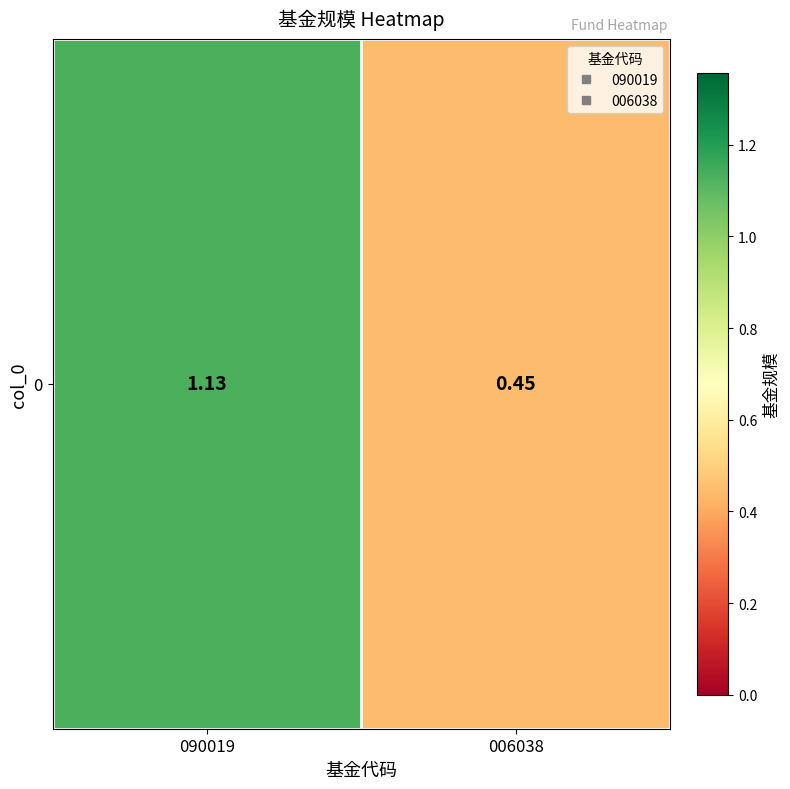

Between 090019 and 006038, which is larger?

090019